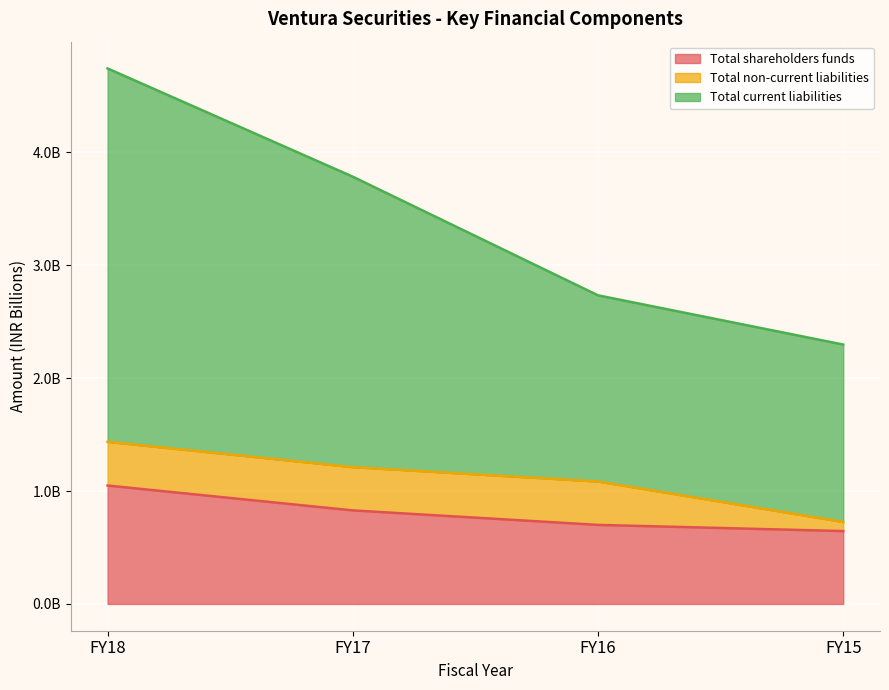

Is it true that Total shareholders funds equals 0.6 at FY15?

True